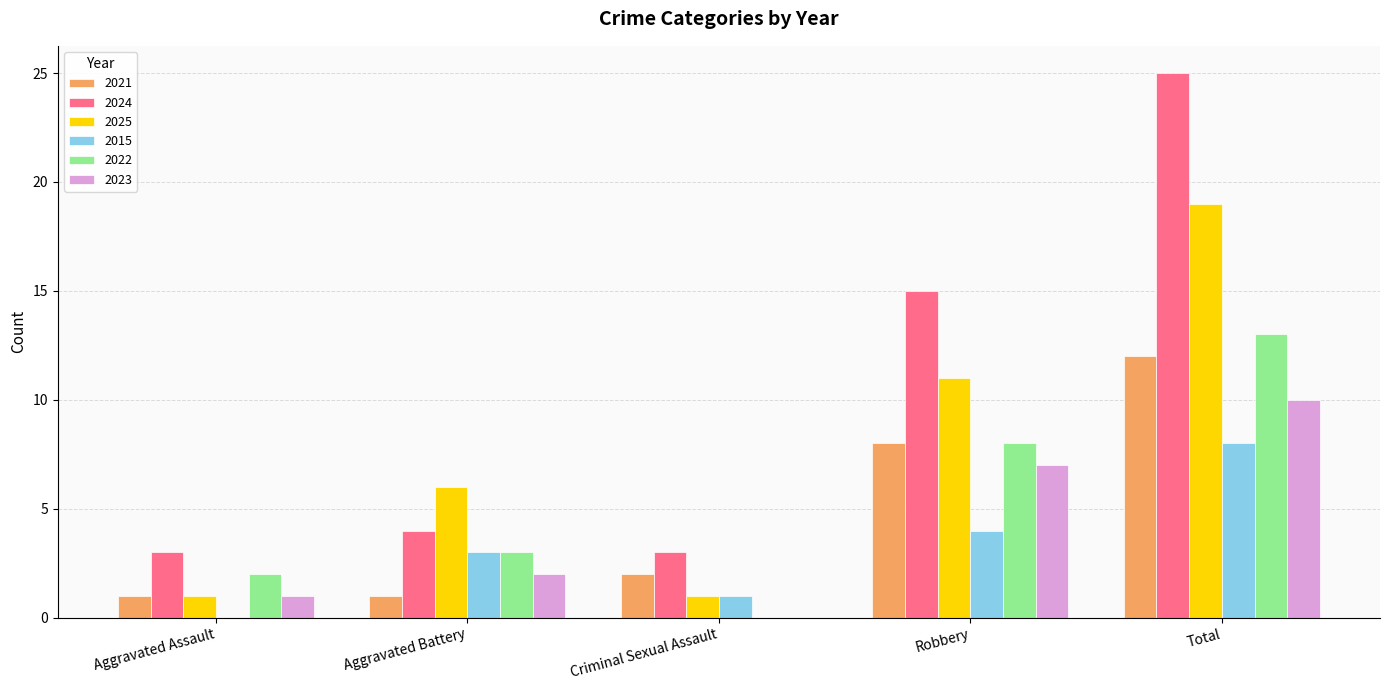

At which category is the sum across all series the highest?

Total